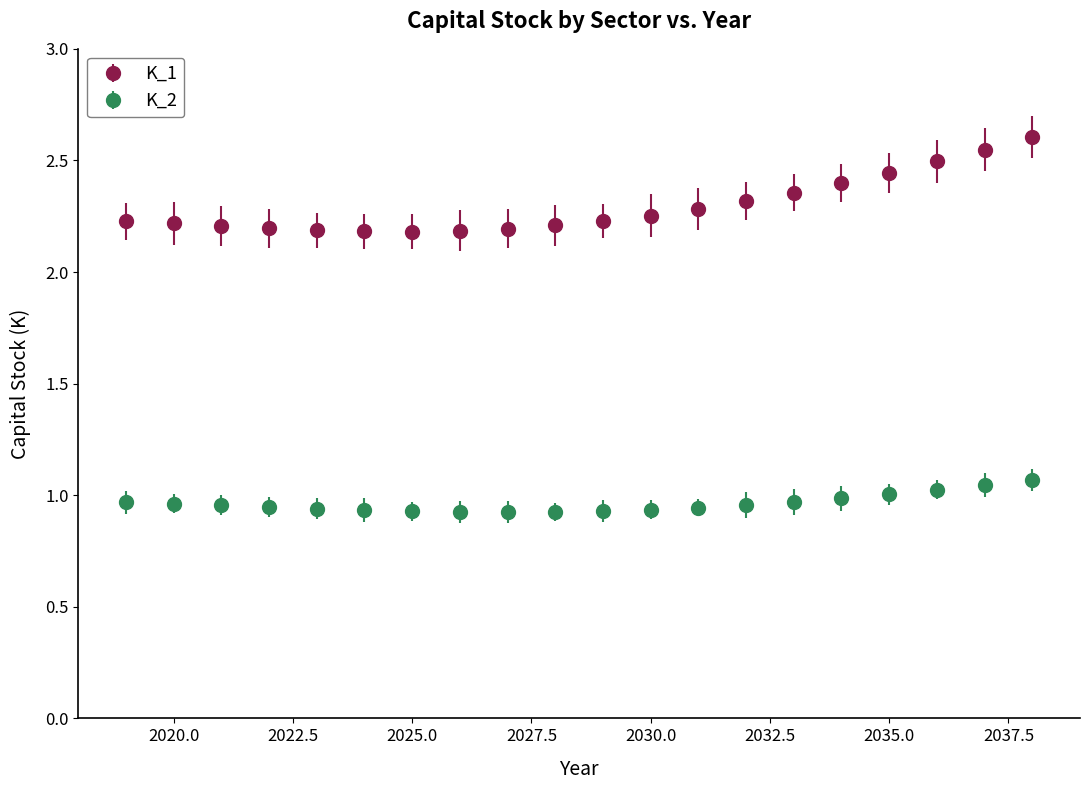

At how many categories does at least one series exceed 2?

20